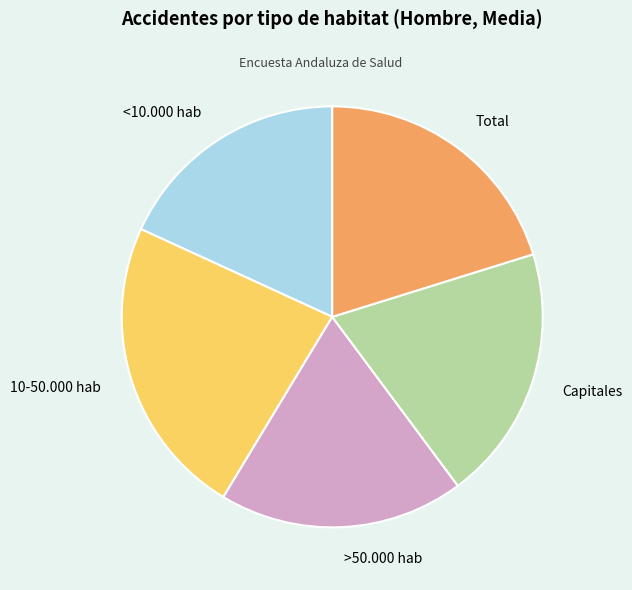

Rank the categories by value from highest to lowest.

10-50.000 hab, Total, Capitales, >50.000 hab, <10.000 hab